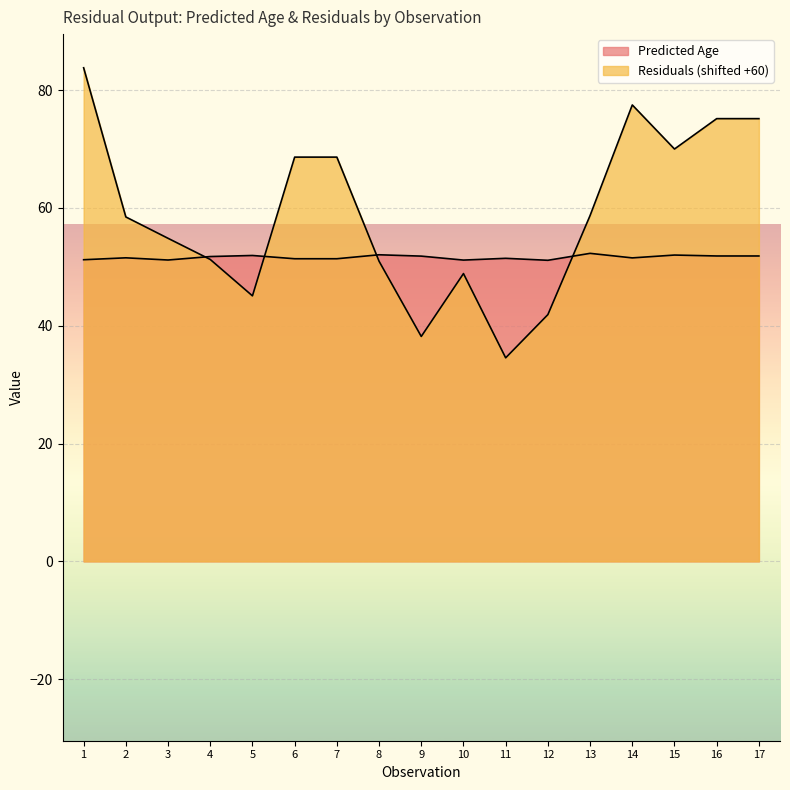

Where does the Residuals series first go above 58?

1